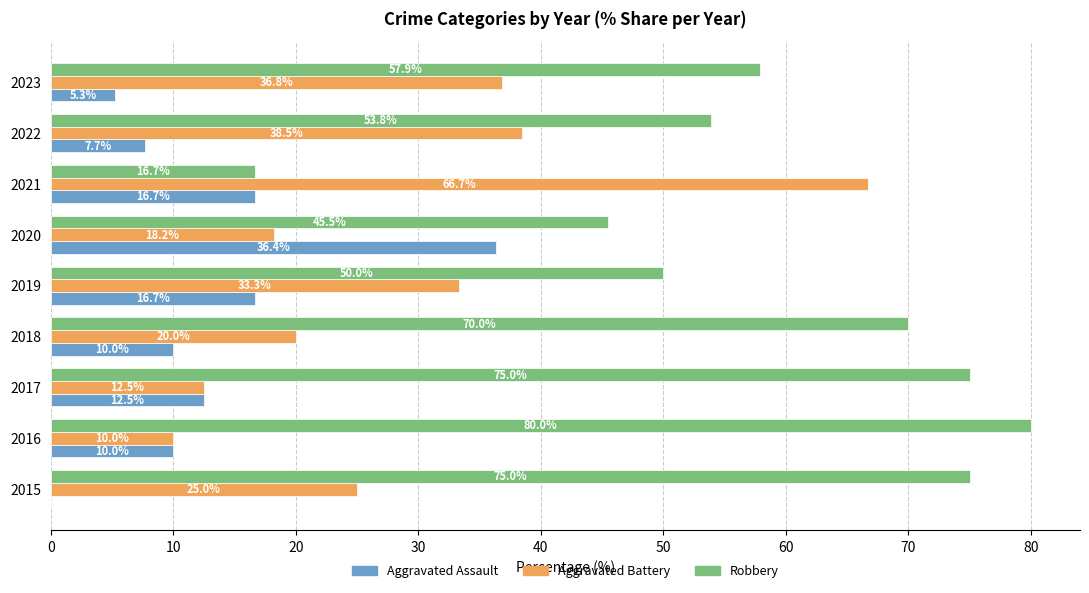

At which label does Aggravated Battery reach its peak?

2021